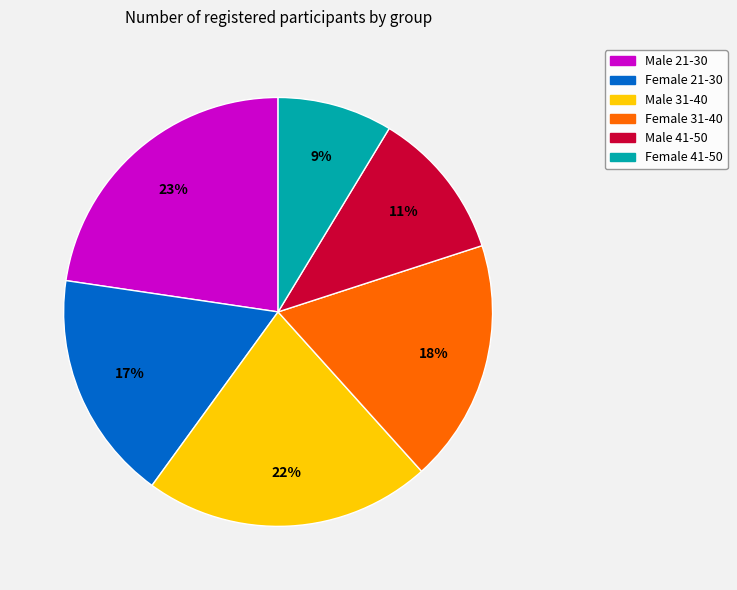

To the nearest percent, what is the average slice percentage?

17%